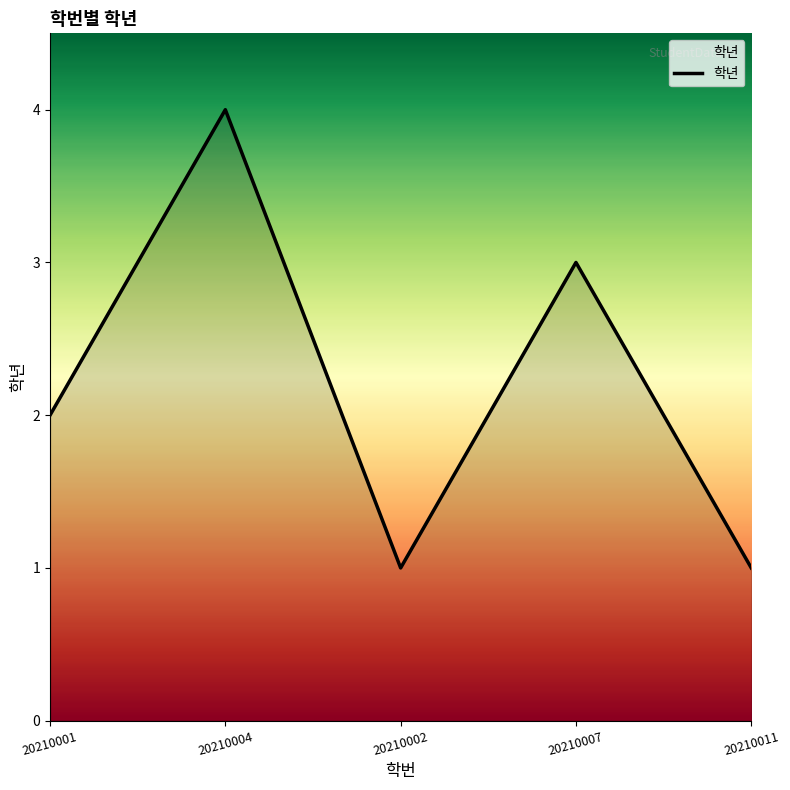

What is the maximum value shown in the chart?

4